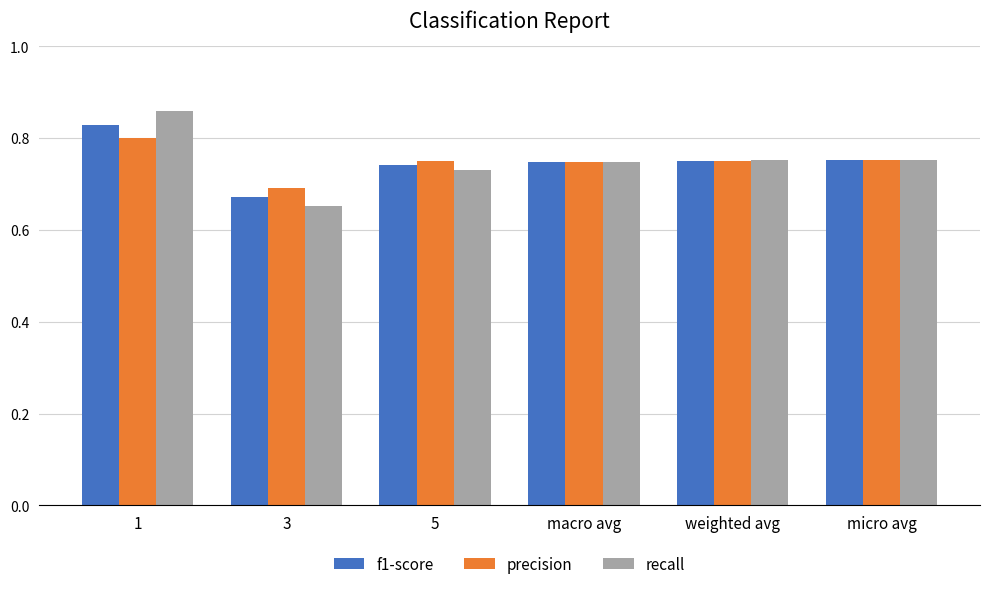

What is the total value across all series at 5?

2.2